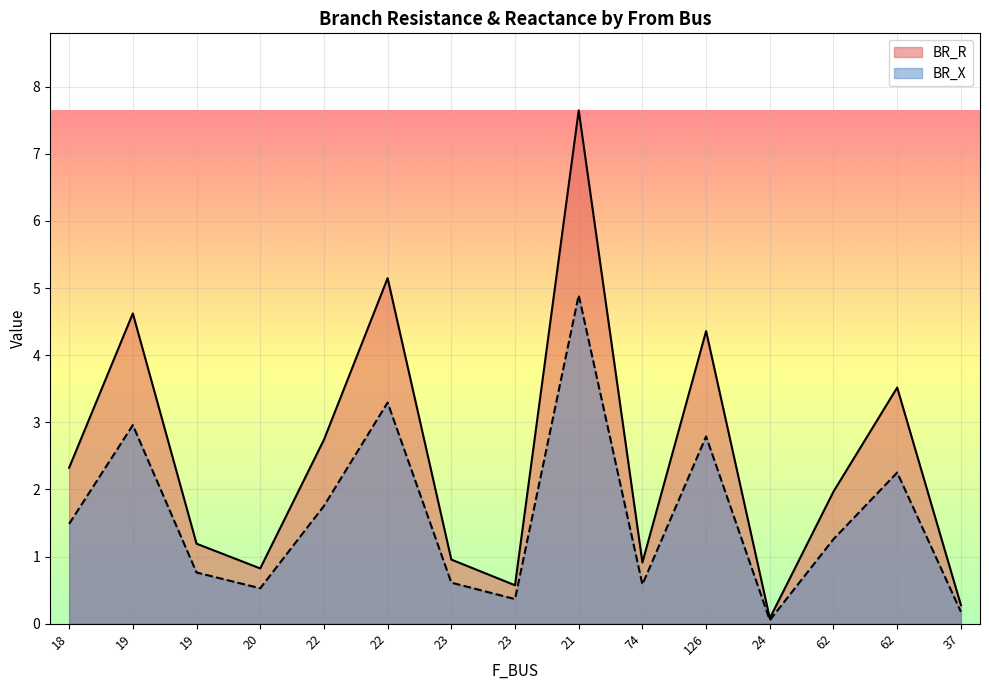

What is the label of the 10th point from the left?

74